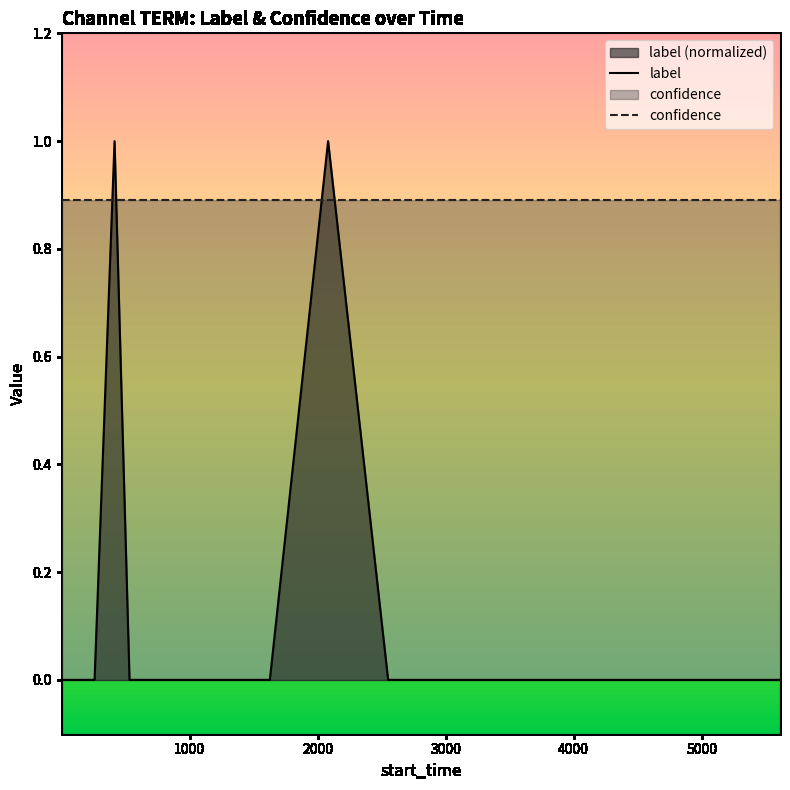

True or false: confidence and label intersect in this chart.

True